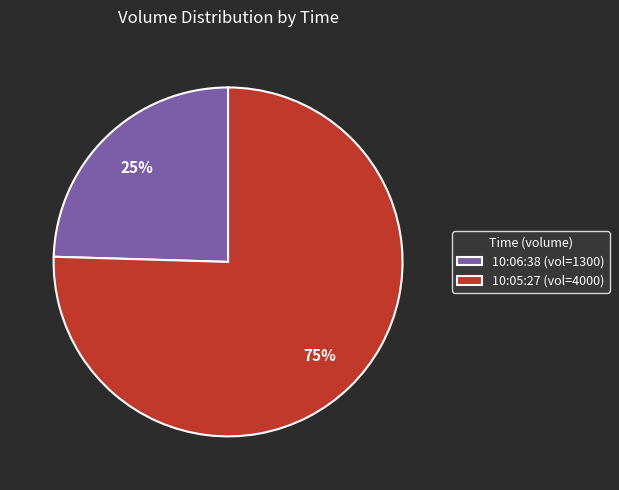

To the nearest percent, what percentage of the pie is 10:06:38?

25%